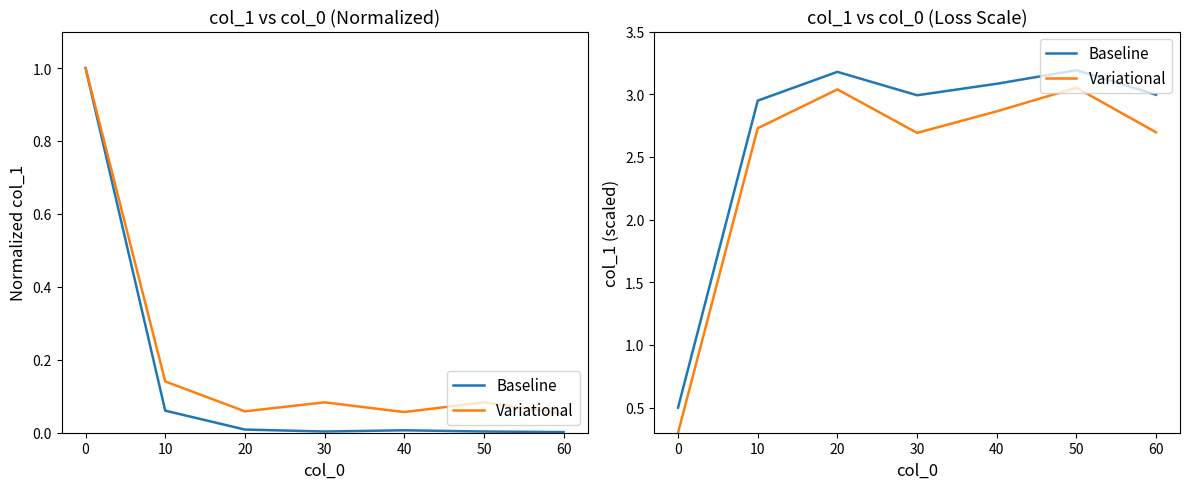

The value of Baseline at 0 is 0.7. True or false?

False